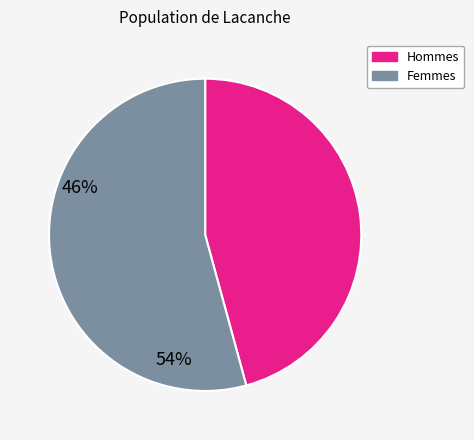

Is there a majority slice in this chart?

Yes